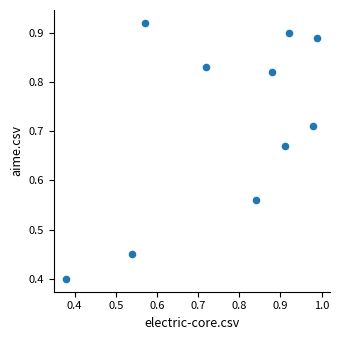

What Y value in the scatter plot is closest to 0?

0.4